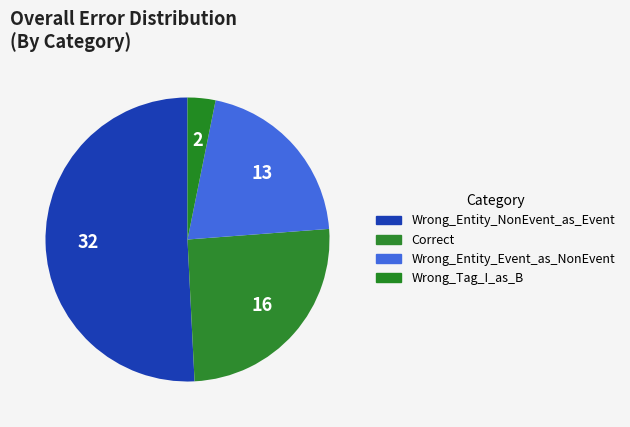

Which has a higher value, Correct or Wrong_Entity_NonEvent_as_Event?

Wrong_Entity_NonEvent_as_Event